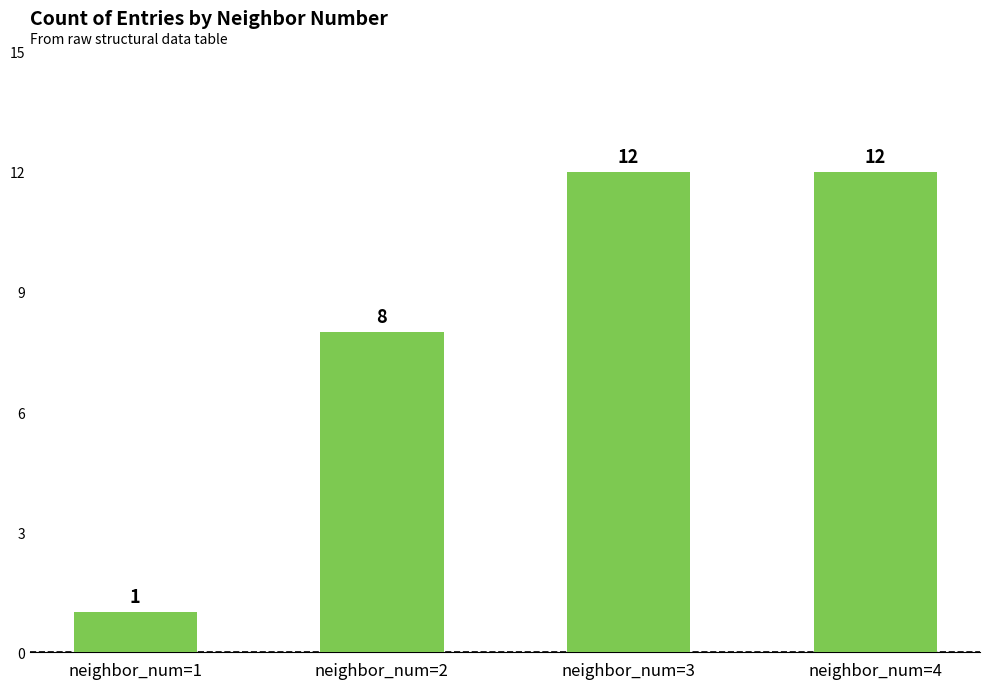

What is the sum of all values?

33